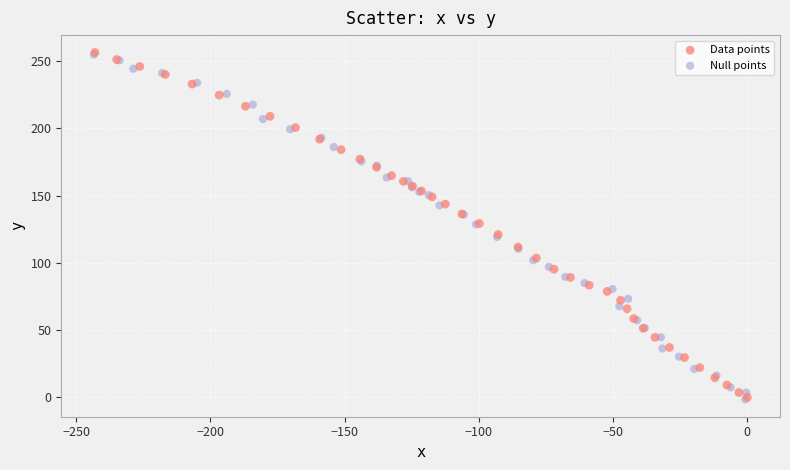

Which series has the widest spread of Y values?

Data points